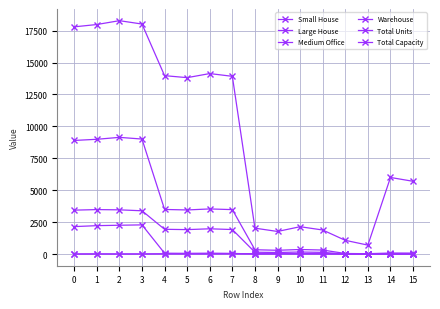

What is the maximum value shown in the chart?

18284